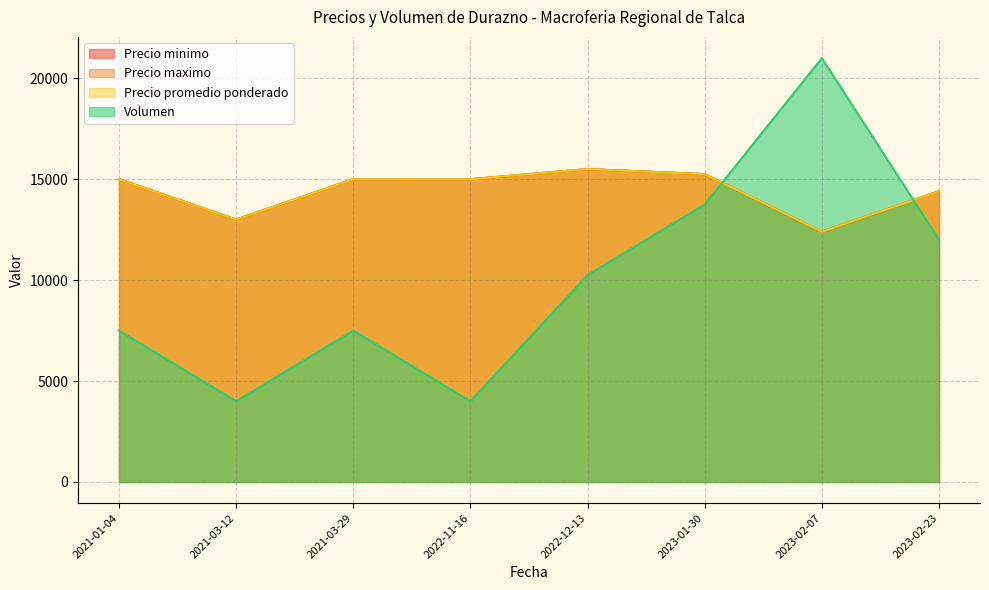

Which series has the largest total across all categories?

Precio minimo